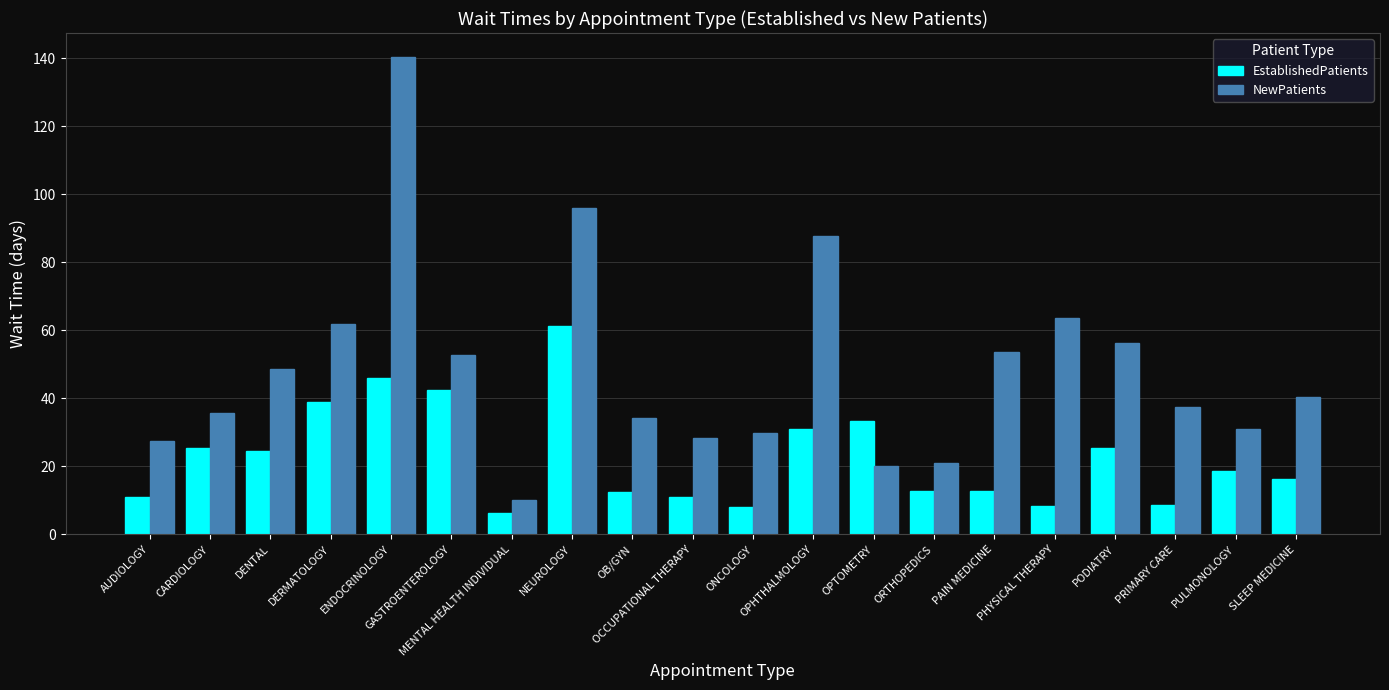

Between AUDIOLOGY and PHYSICAL THERAPY, which series saw the biggest shift?

NewPatients